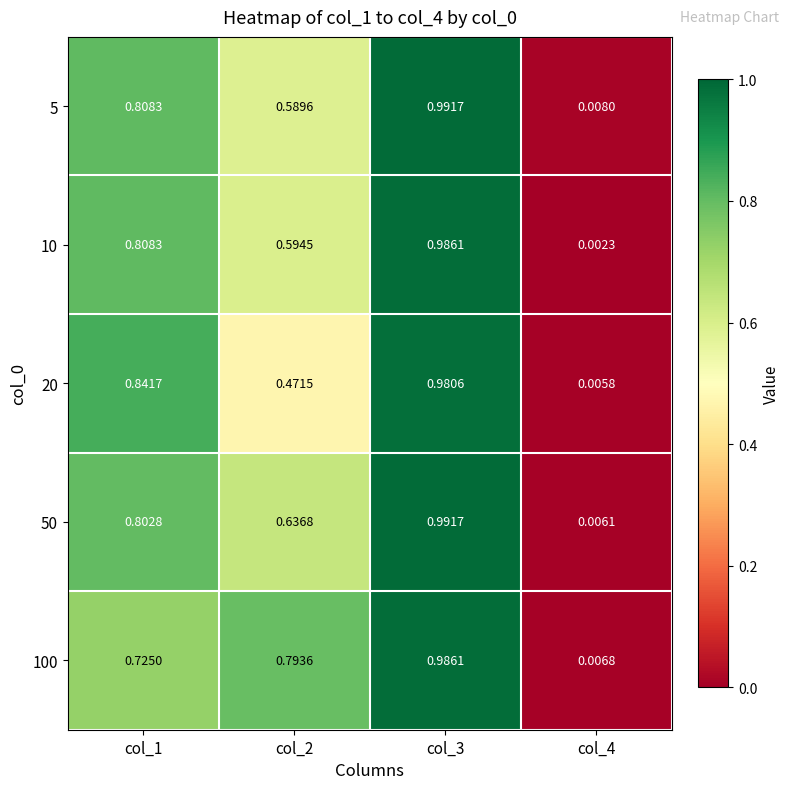

Is the value of 10 at col_4 greater than the value of 20 at col_4?

No